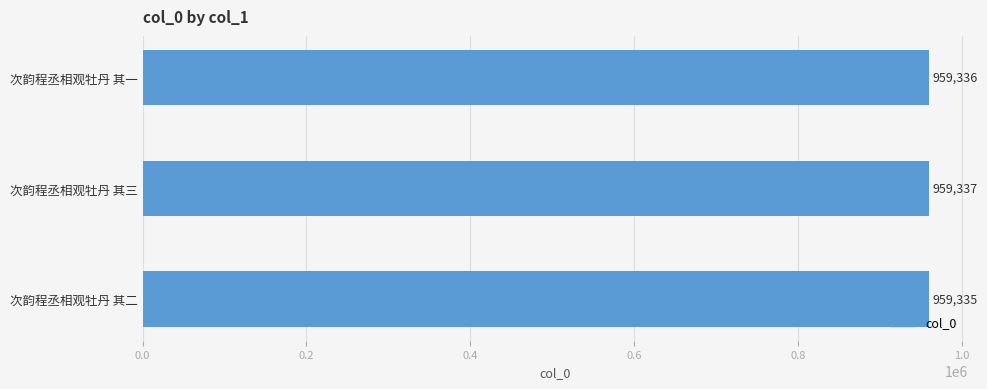

Between 次韵程丞相观牡丹 其一 and 次韵程丞相观牡丹 其二, which is larger?

次韵程丞相观牡丹 其一